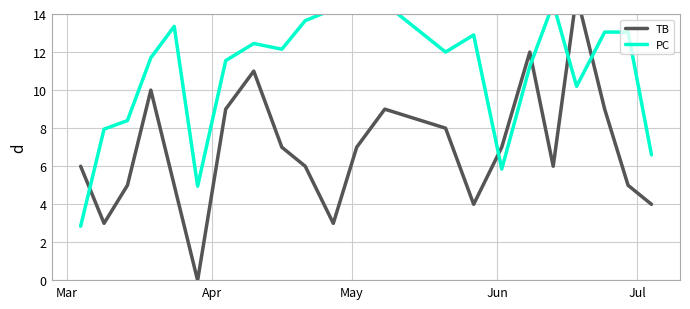

Rank the series by their average value, from highest to lowest.

PC, TB